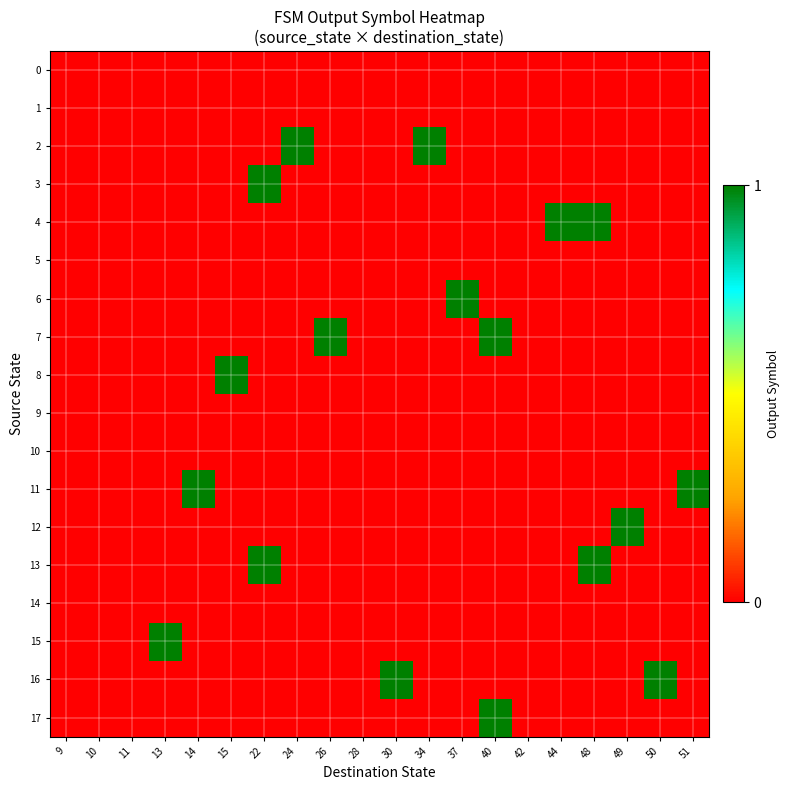

Rank the series at 40 from lowest to highest value.

0, 1, 2, 3, 4, 5, 6, 8, 9, 10, 11, 12, 13, 14, 15, 16, 7, 17